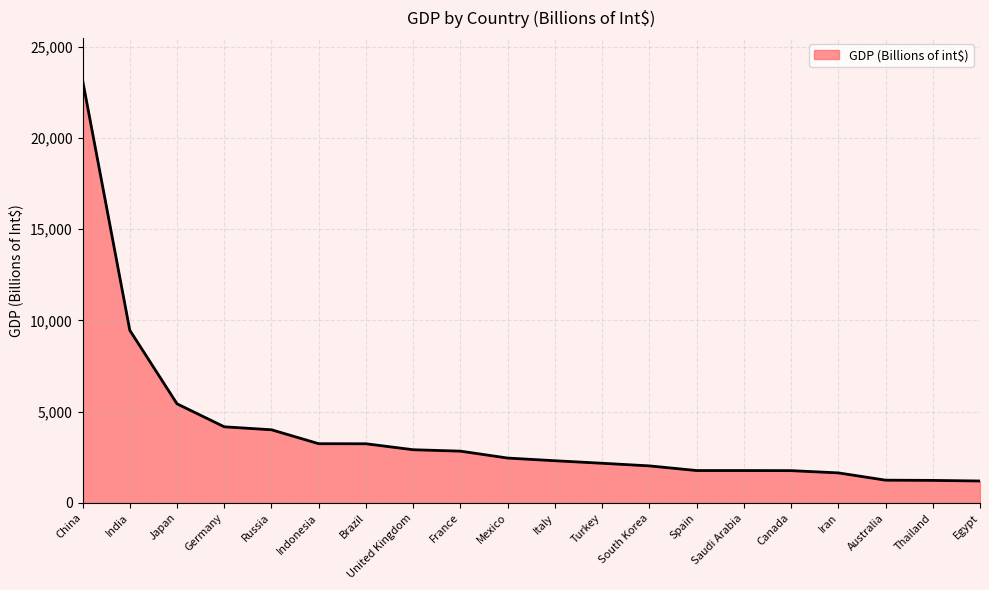

What is the minimum value shown in the chart?

1201